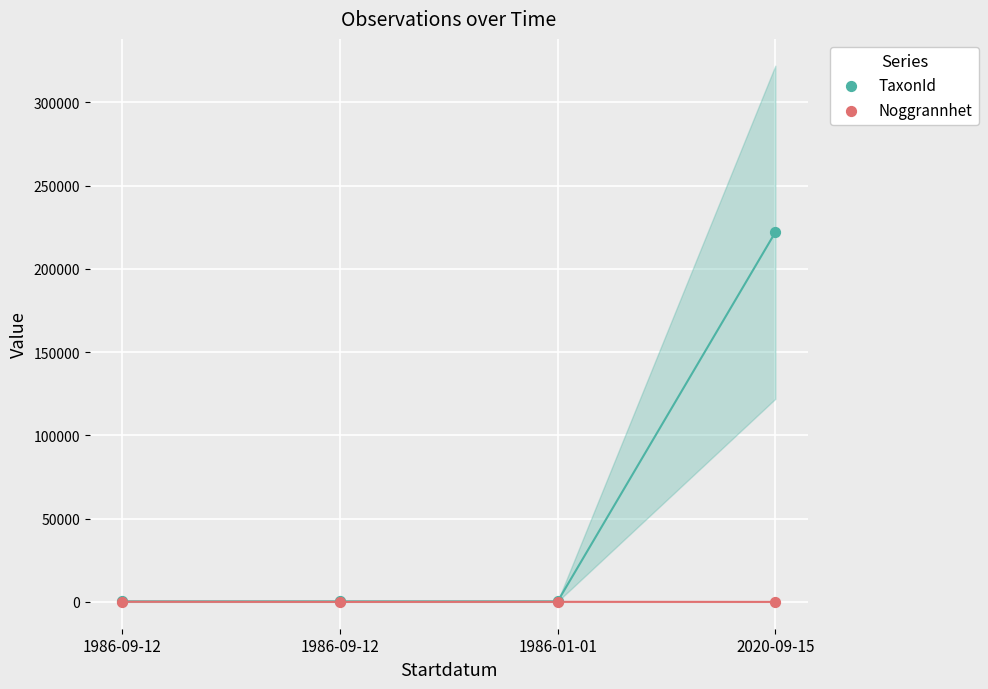

Which series contains the highest Y value?

TaxonId